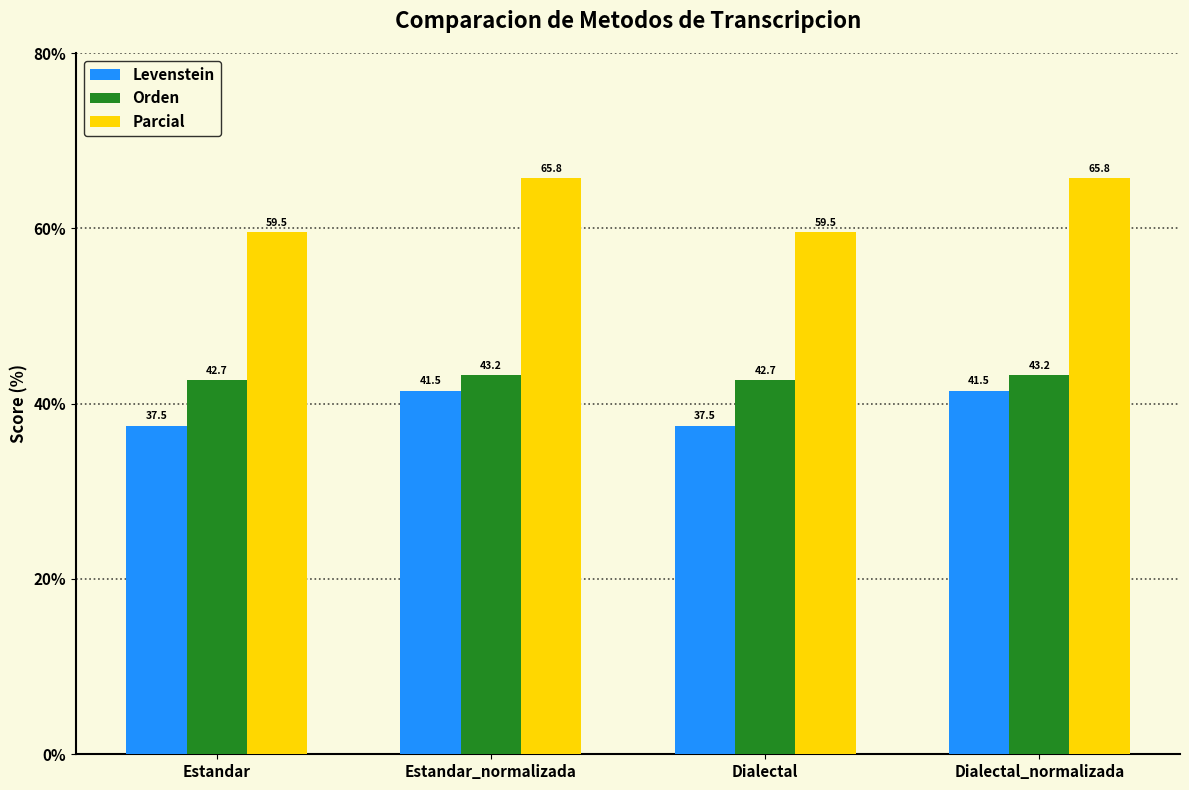

At which label does Parcial first exceed 65?

Estandar_normalizada